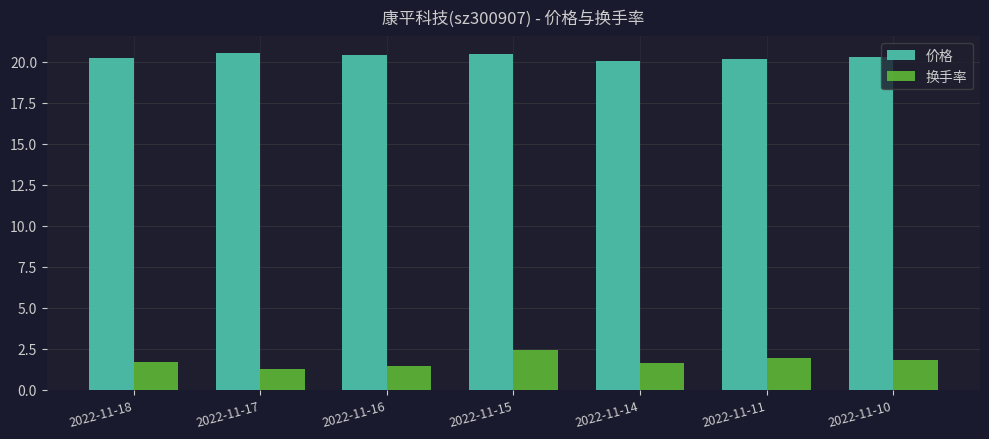

Is the value of 价格 at 2022-11-15 greater than the value of 换手率 at 2022-11-17?

Yes